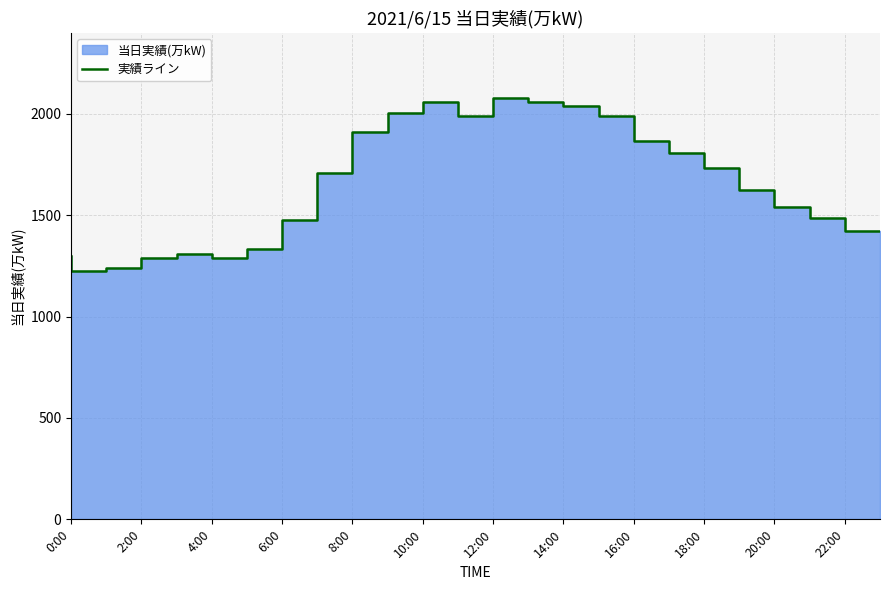

Does the chart have visible grid lines?

Yes